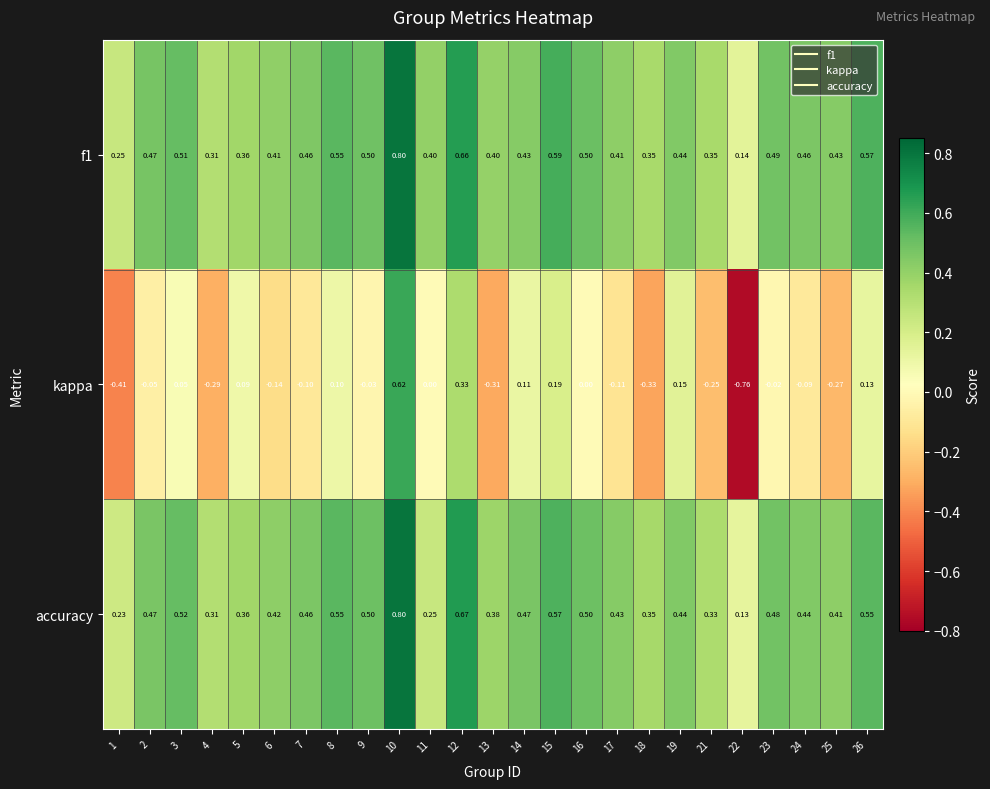

Which series has the widest spread of values?

kappa